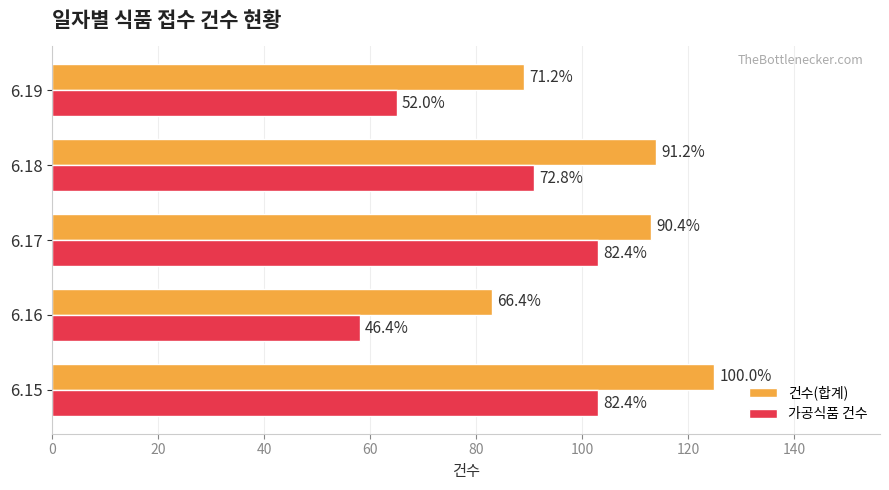

What are all the series names shown in the legend?

건수(합계), 가공식품 건수